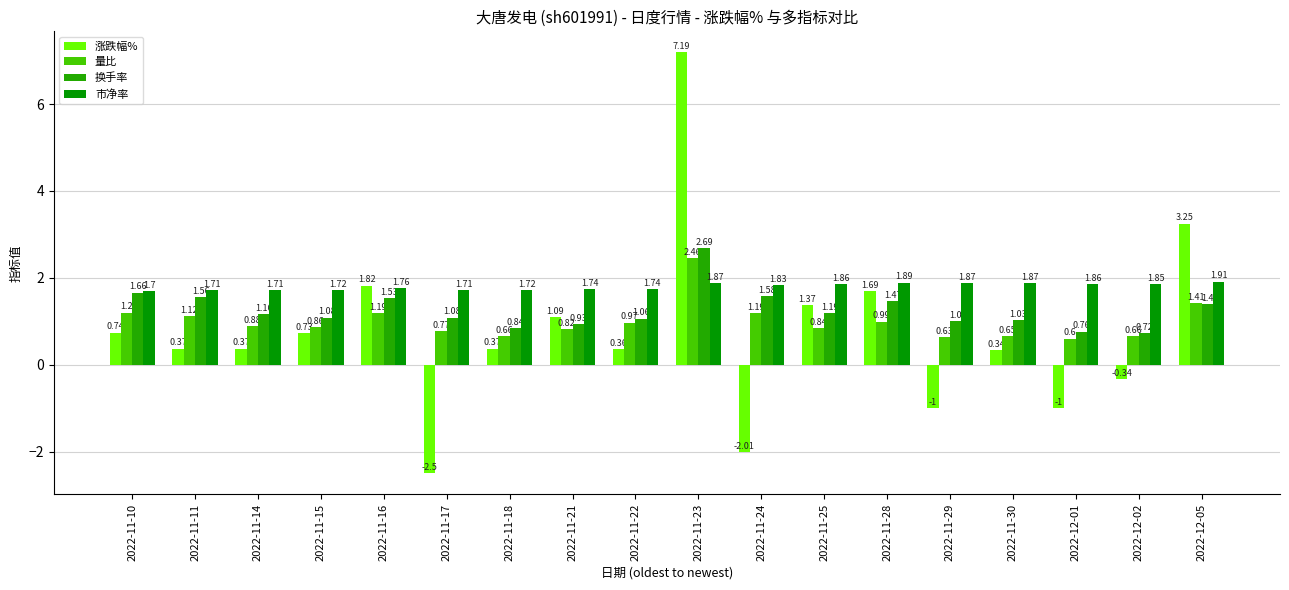

What is the value of the 量比 bar at the 4th from the left?

0.9